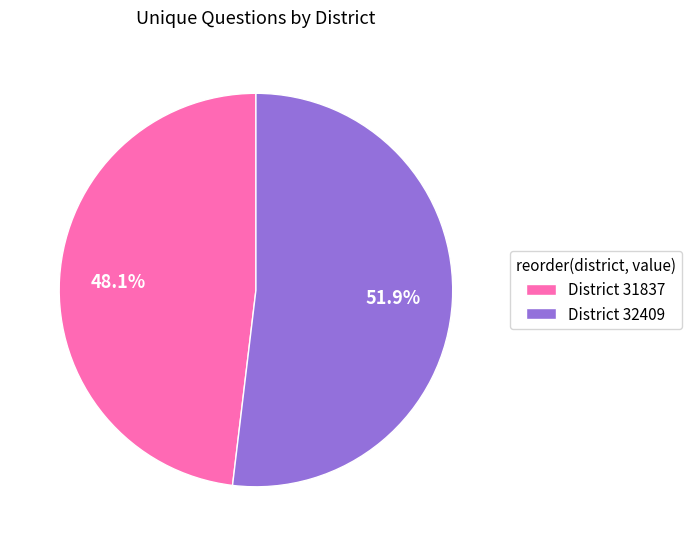

To the nearest percent, what is the difference between the largest and smallest slice percentages?

4%